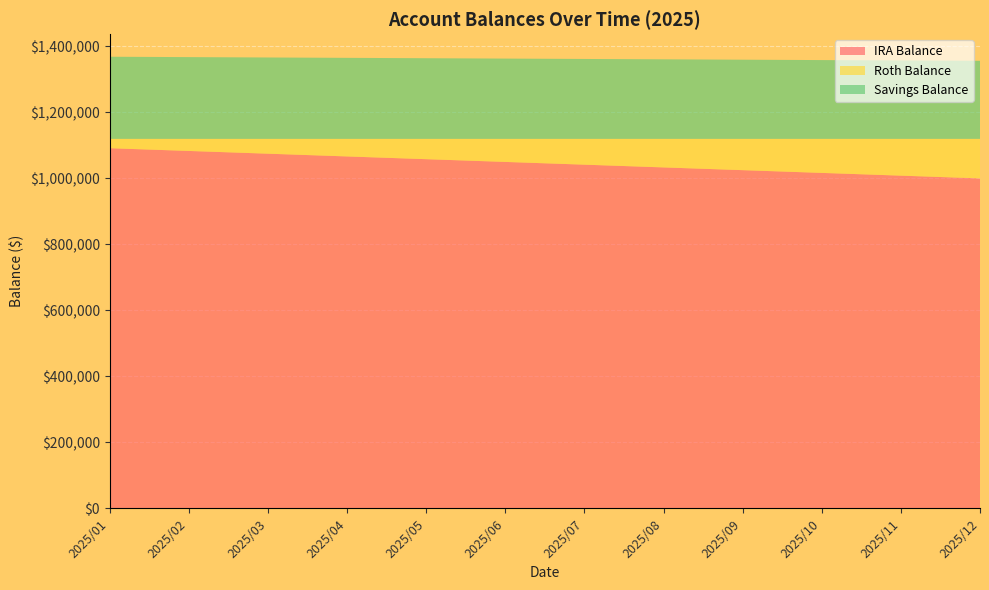

Reading right to left, what are all the values shown in this chart?

IRA Balance: 1000195.3	1008512.4	1016829.4	1025146.5	1033463.5	1041780.6	1050097.6	1058414.7	1066731.8	1075048.8	1083365.9	1091682.9
Roth Balance: 119804.7	111487.6	103170.6	94853.5	86536.5	78219.4	69902.4	61585.3	53268.2	44951.2	36634.1	28317.1
Savings Balance: 236543.0	237664.4	238785.8	239907.2	241028.6	242150.1	243271.5	244392.9	245514.3	246635.7	247757.2	248878.6